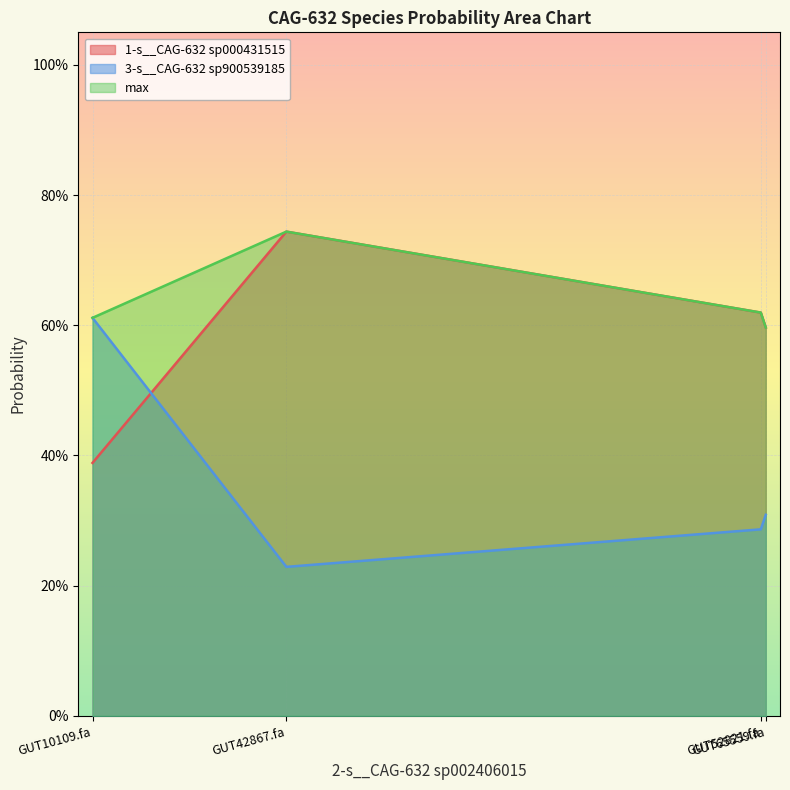

True or false: max has more than 1 points higher than both neighbors.

False